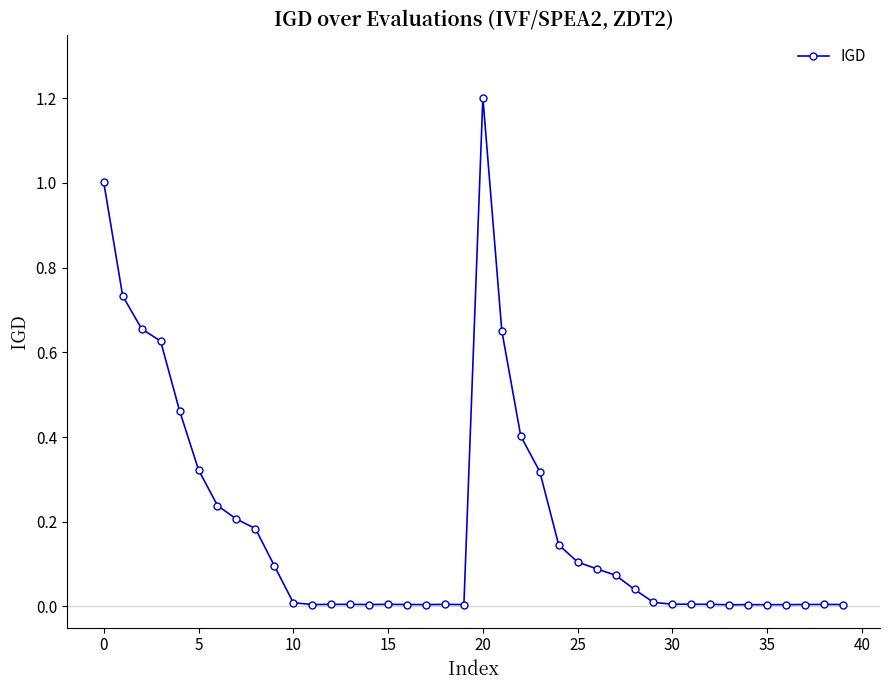

What is the sum of all values?

7.7